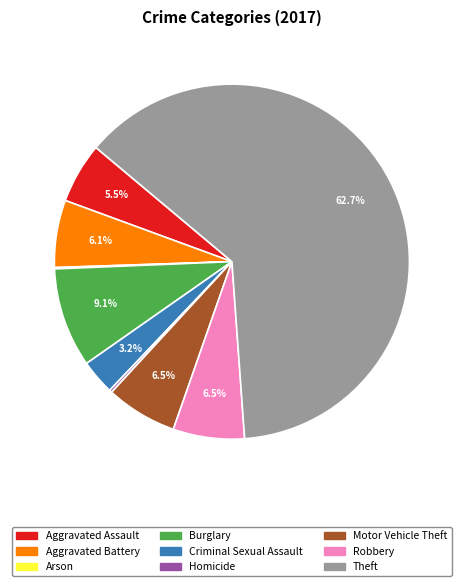

Does any single category account for the majority?

Yes